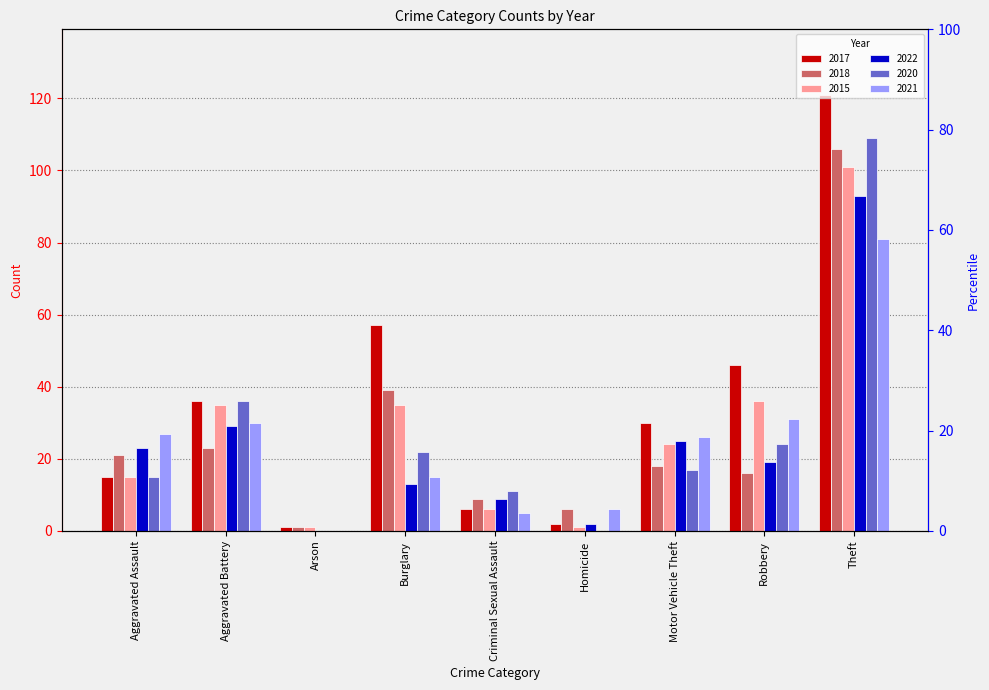

How many data points does each series have?

9